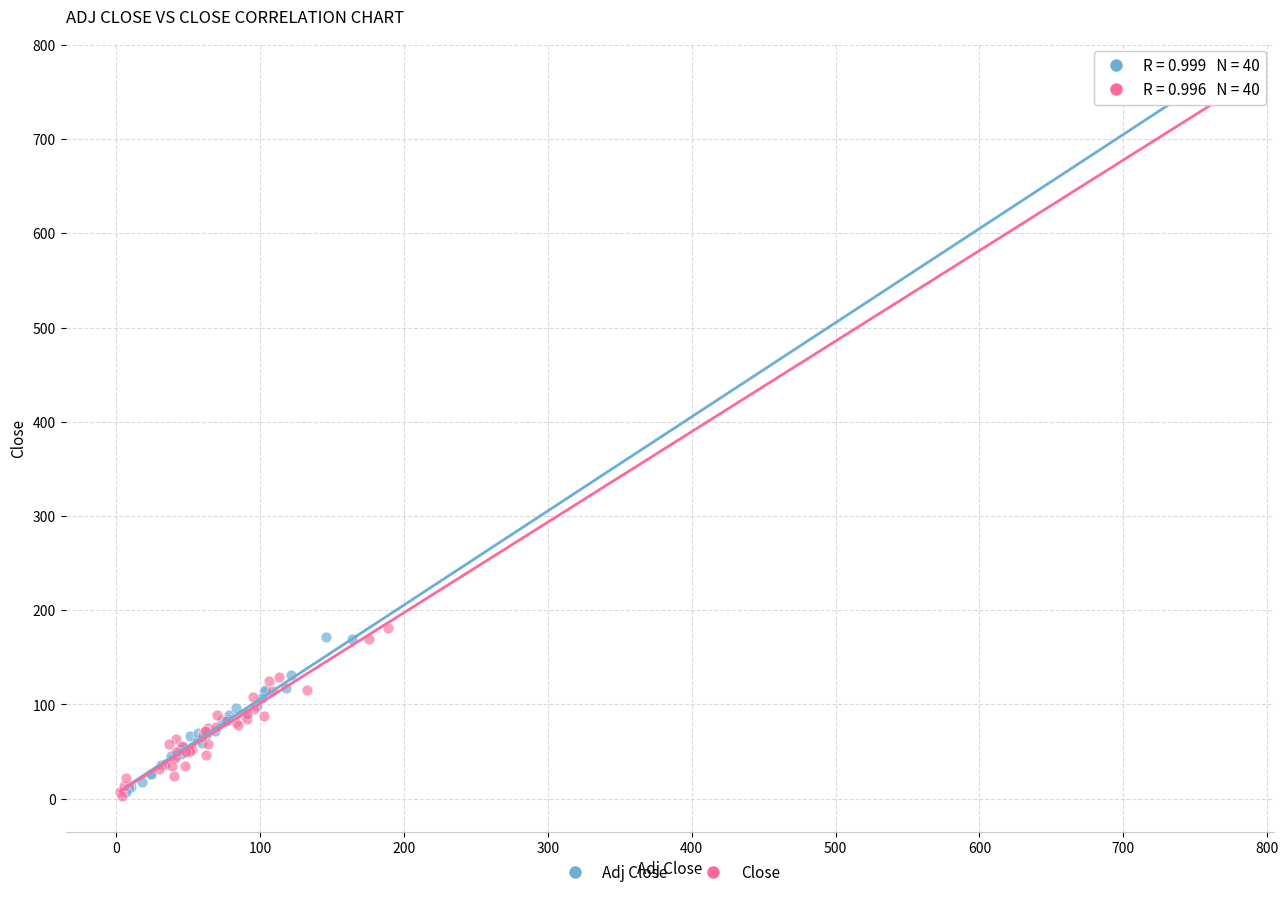

Which series has the widest spread of Y values?

Adj Close